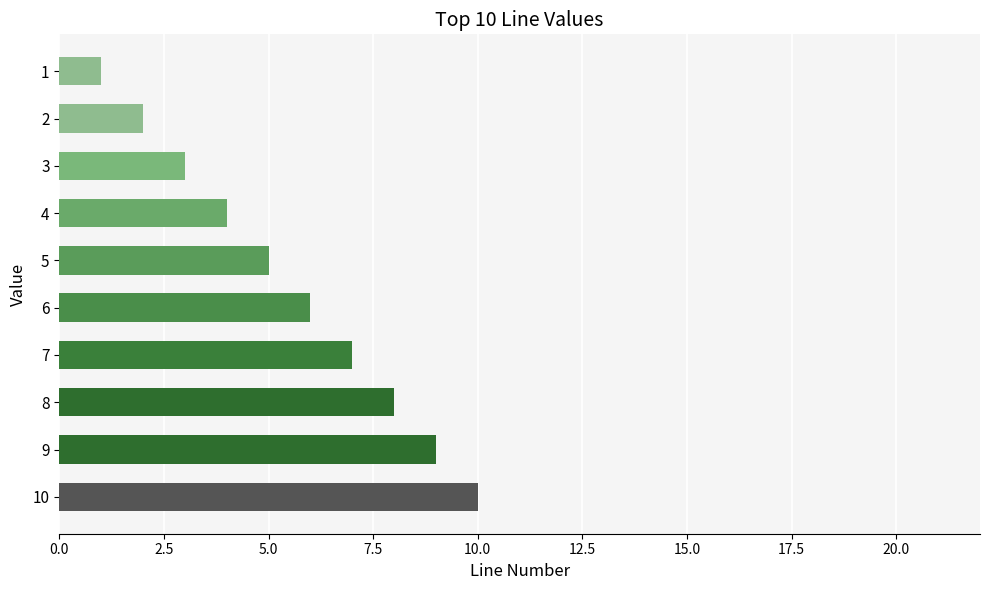

What is the maximum value shown in the chart?

10